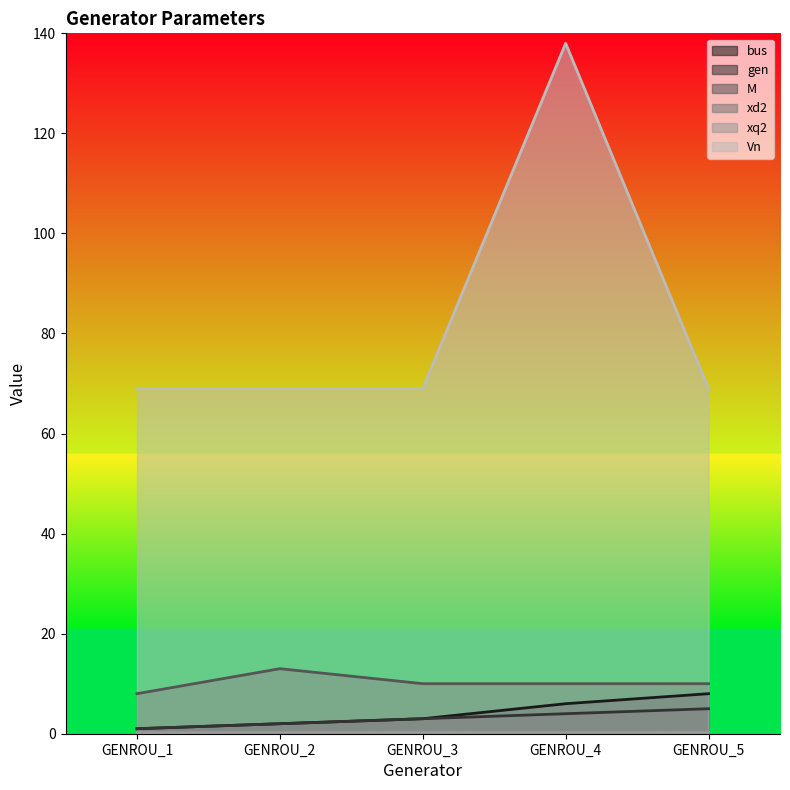

What is the sum of all M values?

51.0